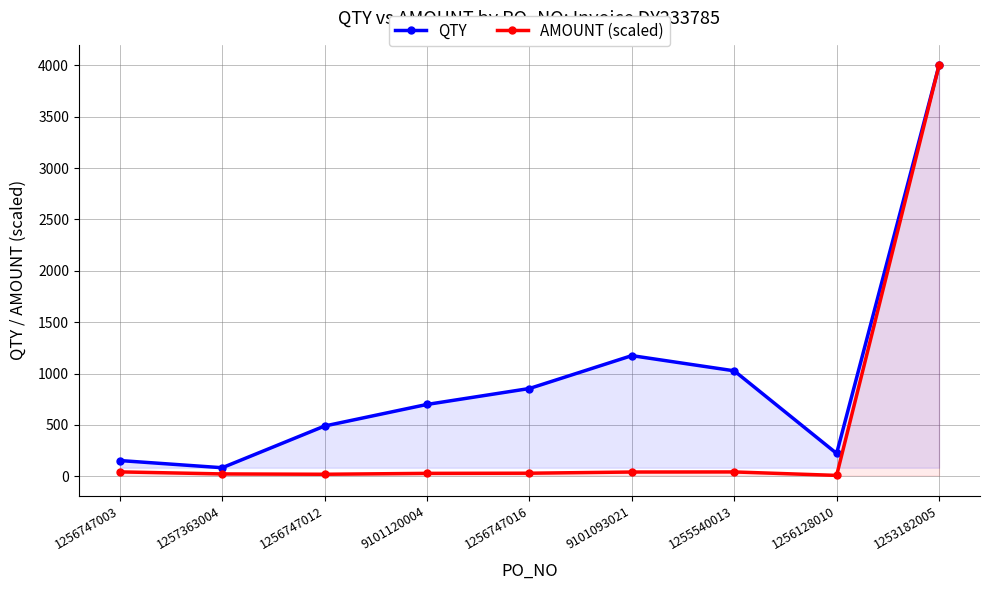

At which label does AMOUNT (scaled) first exceed 30?

1256747003